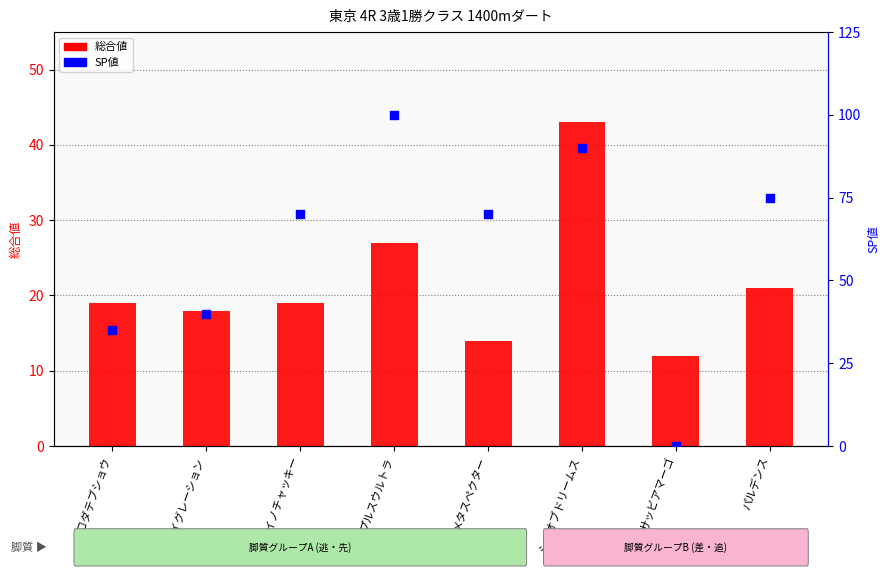

Which series contains the highest Y value?

SP値